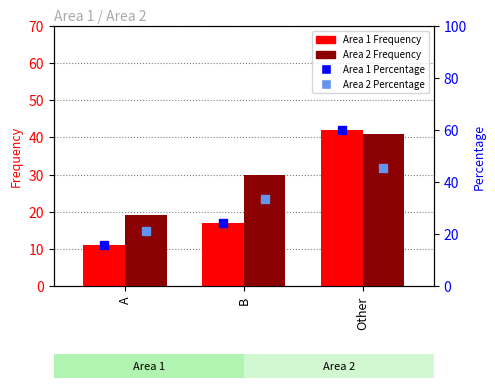

Between A and Other, which is larger?

Other